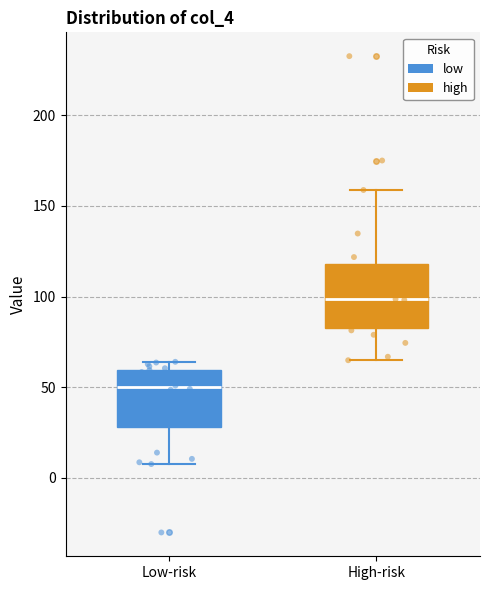

Where is the upper edge of the box for Low-risk on the y-axis? The values are not printed on the chart, so give them approximately, as read against the axis.

60